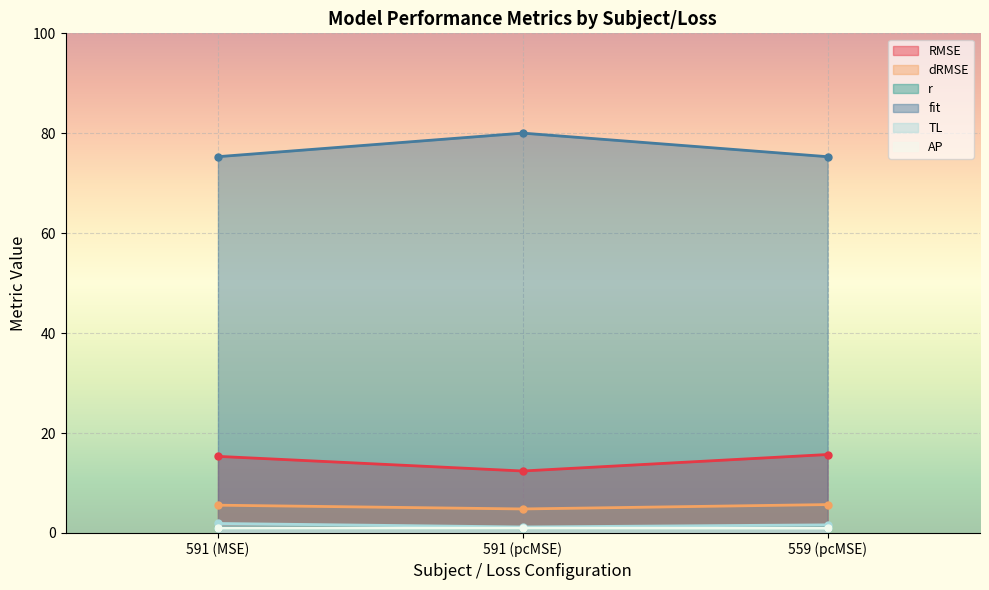

What are all the series names shown in the legend?

RMSE, dRMSE, r, fit, TL, AP